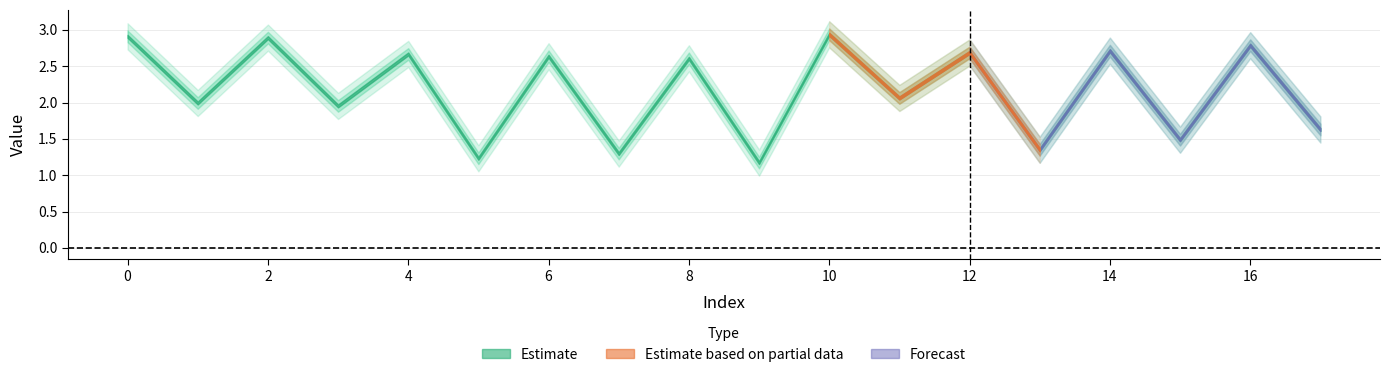

What is the ratio of the value at 6 to the value at 2?

0.9